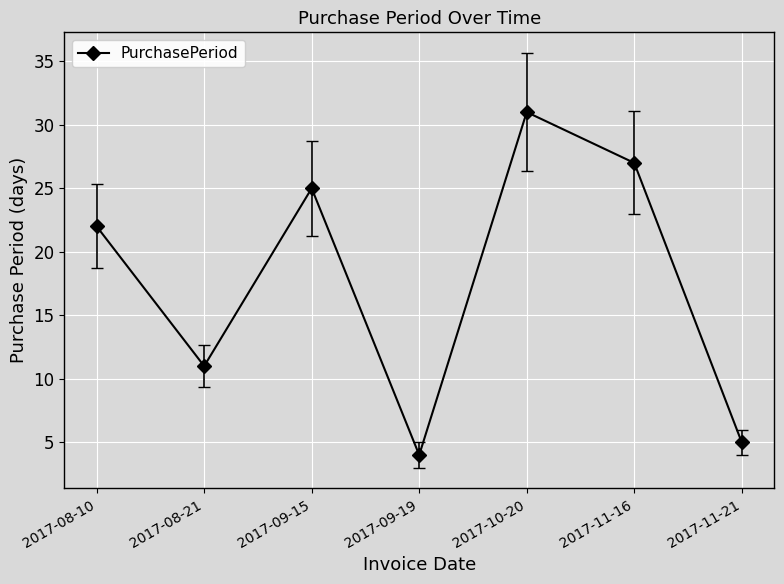

At which label is the value closest to 17?

2017-08-10